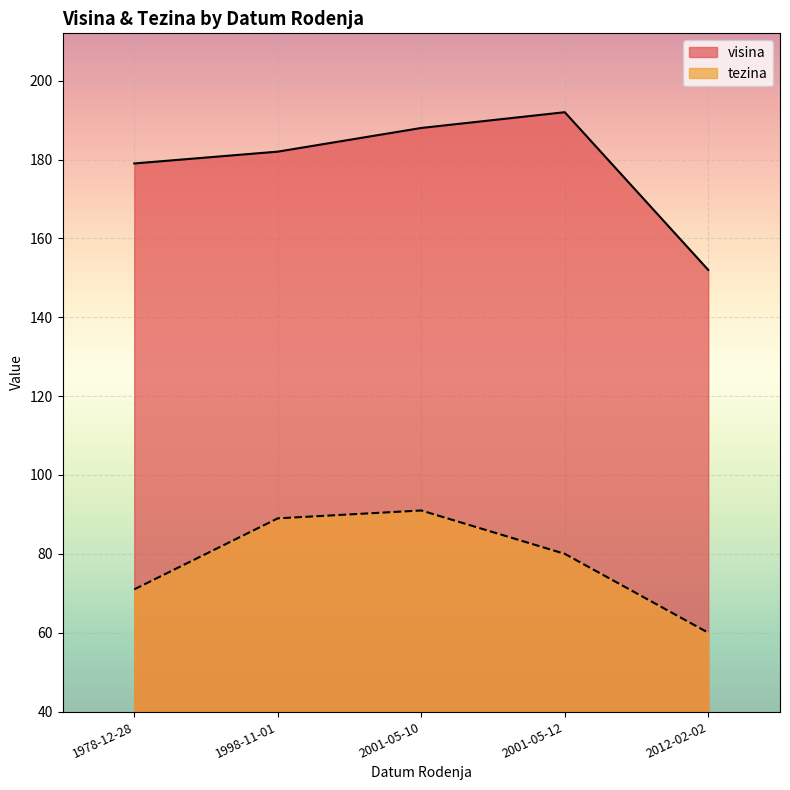

How many interior local valleys does the tezina series have?

0